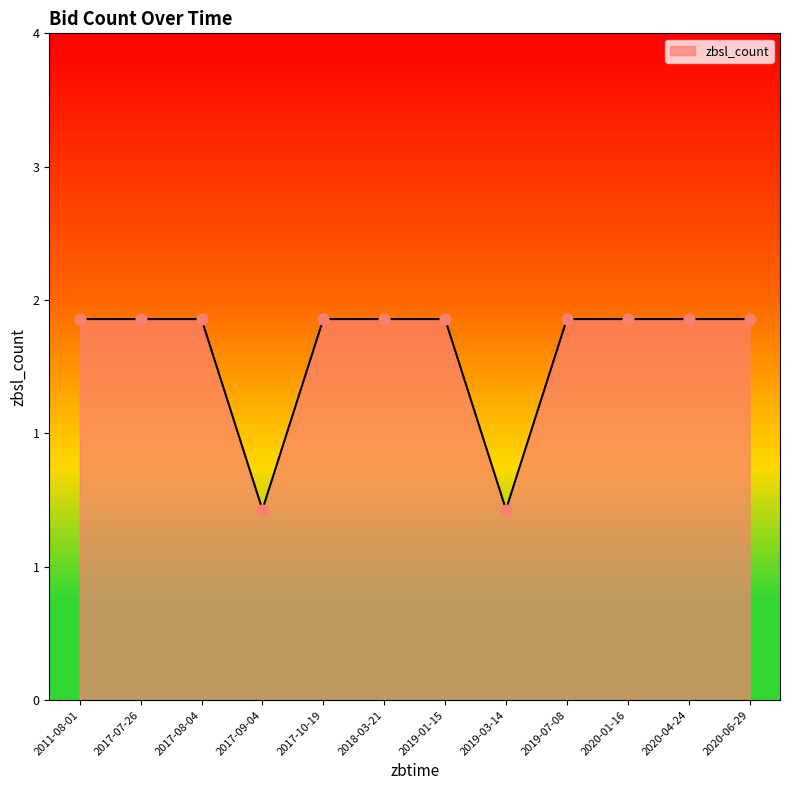

Is this an area chart (filled region under the line)?

Yes